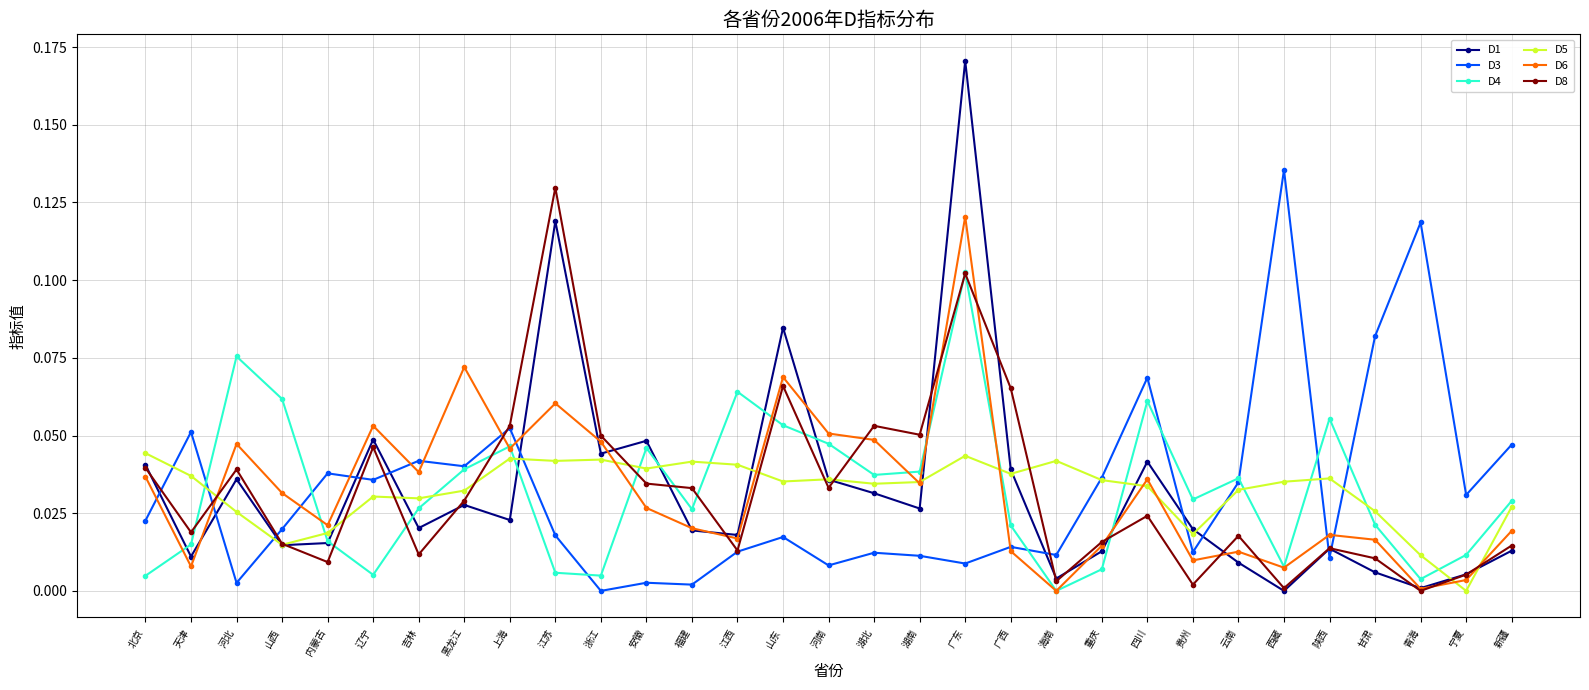

In D5, how many points are lower than both neighbors (excluding endpoints)?

9